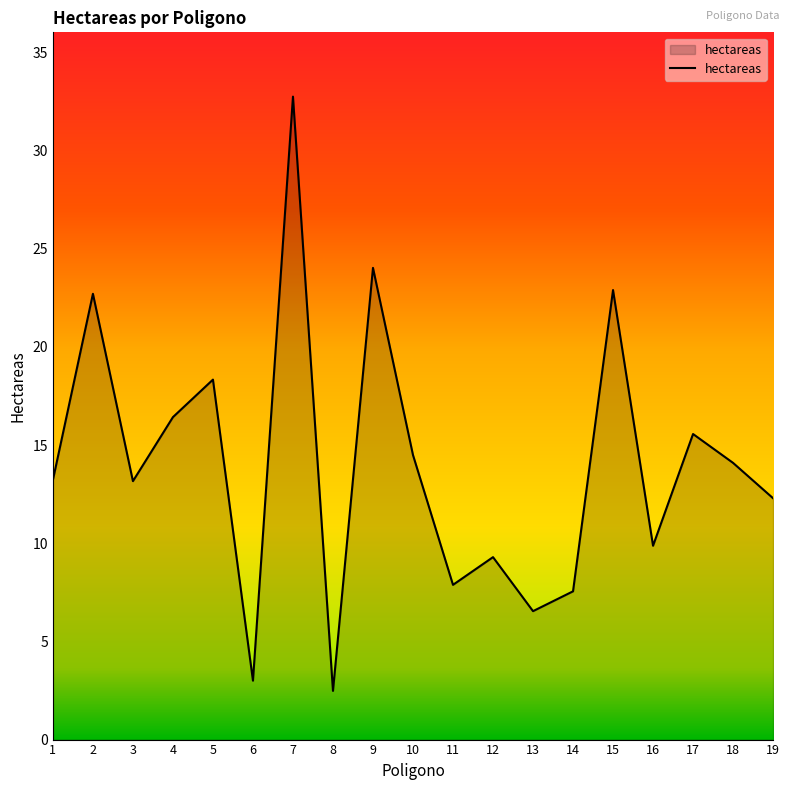

At which label is the value closest to 17?

4